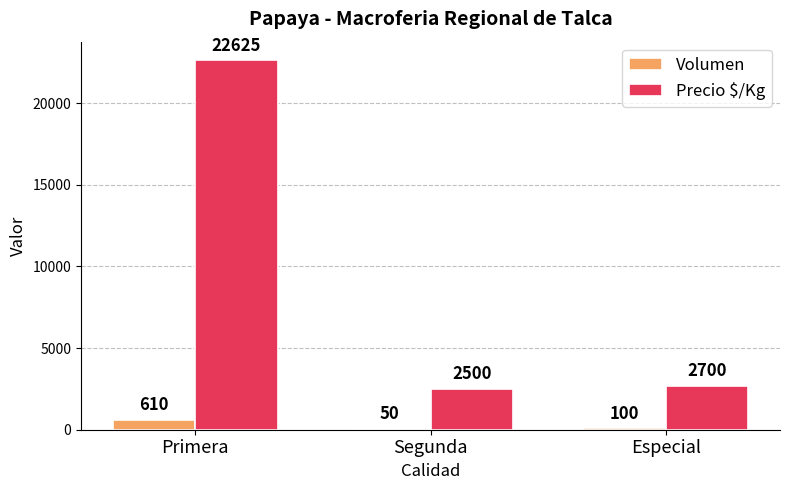

Which series has the largest total across all categories?

Precio $/Kg